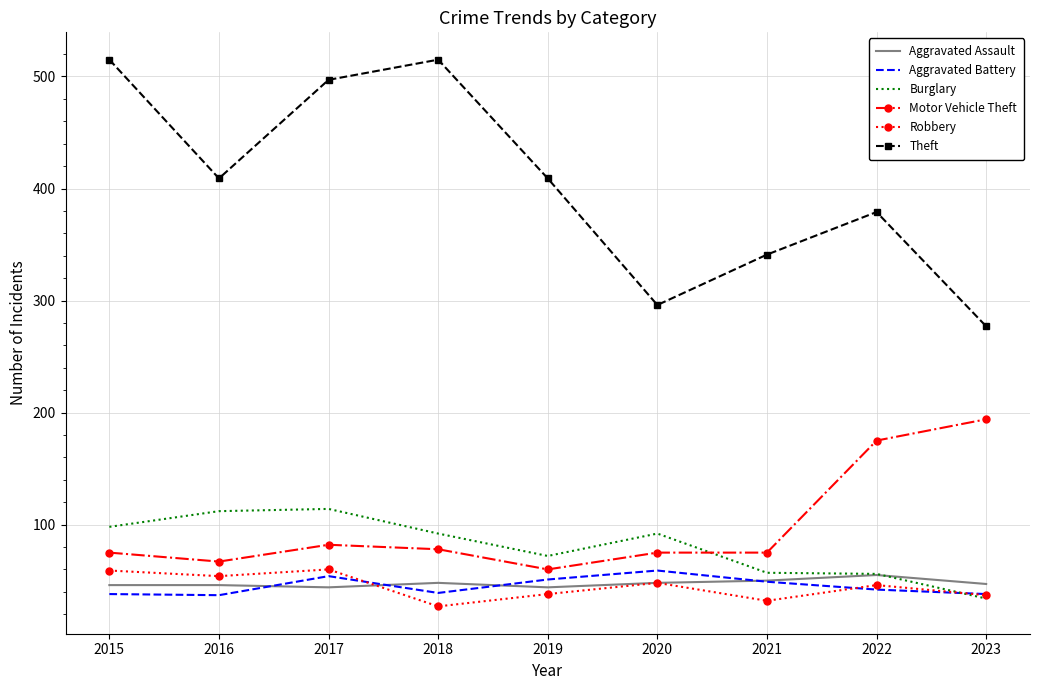

Where is the first local maximum for Theft?

2018